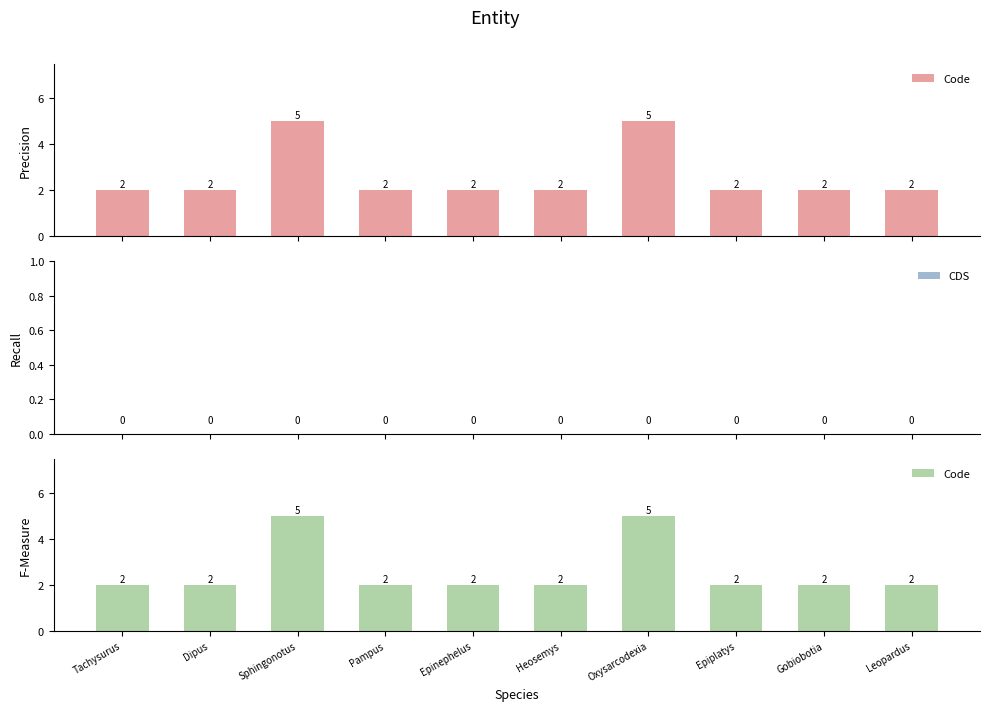

The value of Code at Epinephelus is 3. True or false?

False